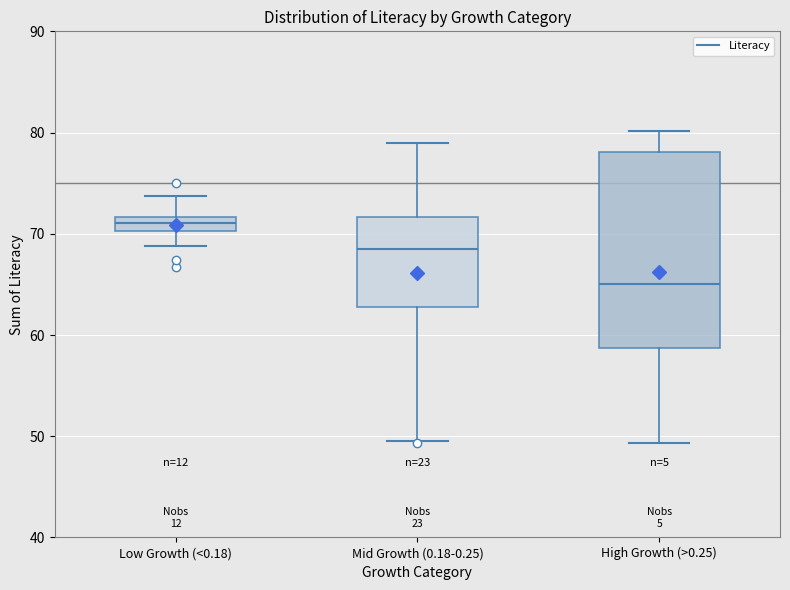

Which box is the tallest, from its lower edge to its upper edge?

High Growth (>0.25)